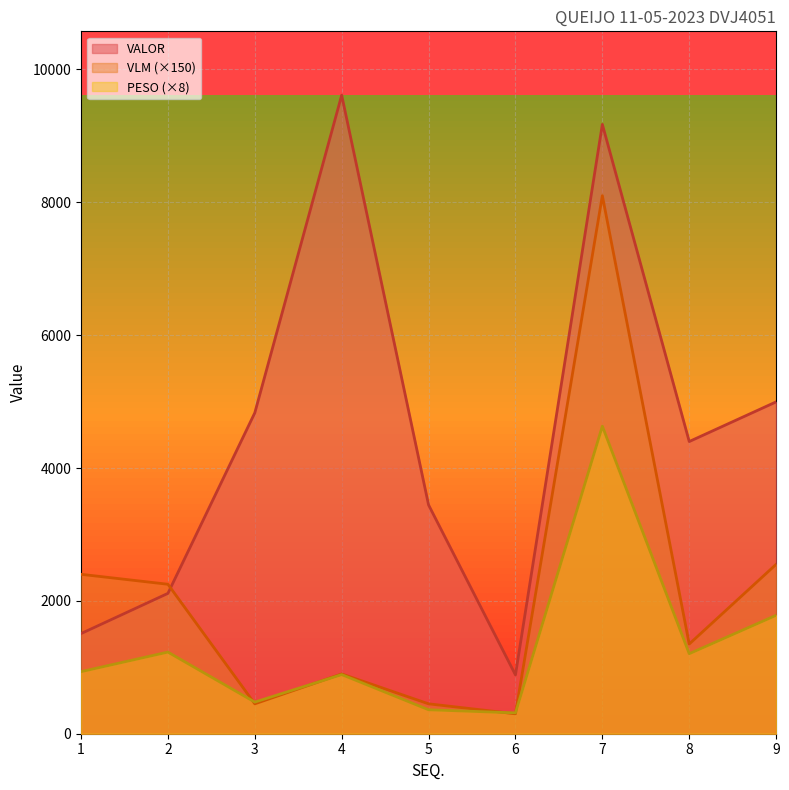

Which series ends up on top after the final intersection of PESO and VLM?

VLM